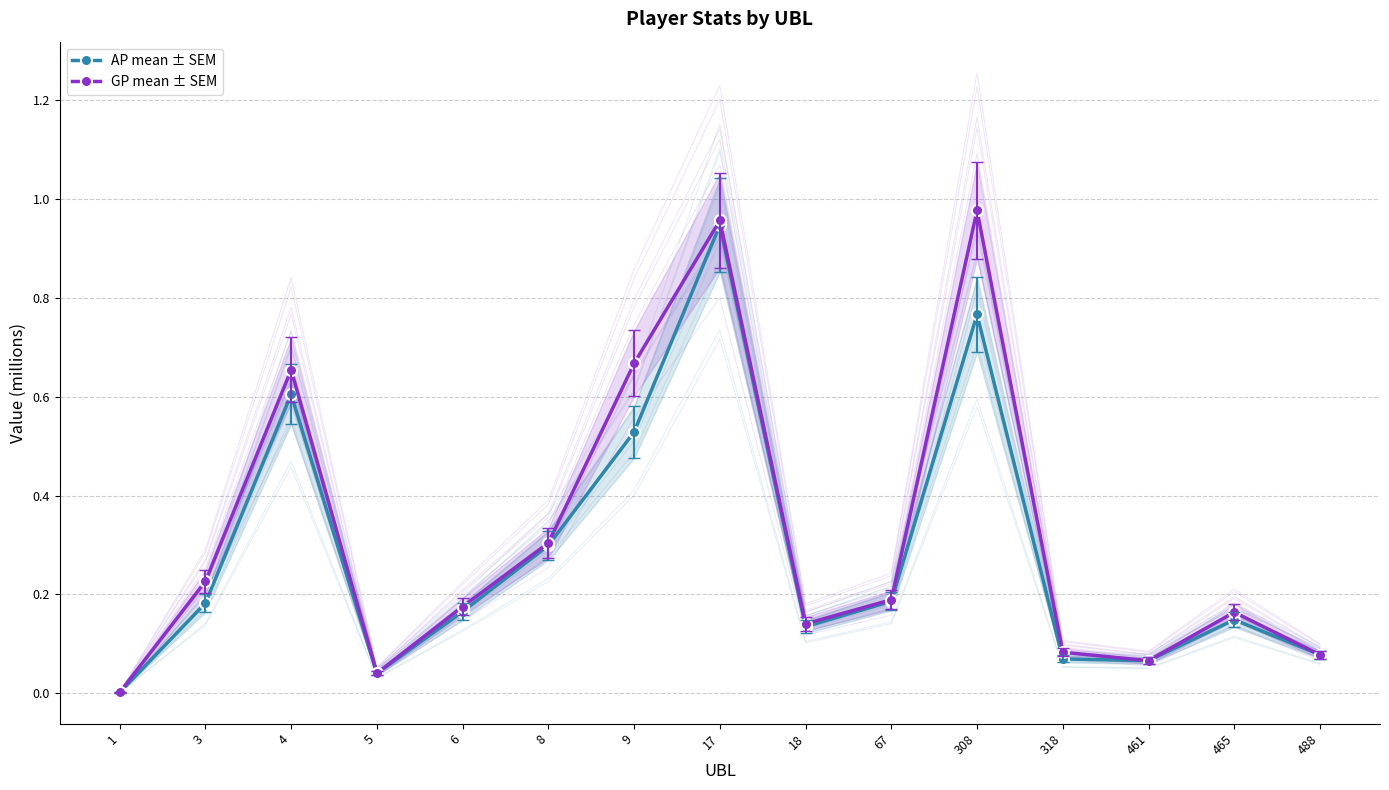

Which series has the widest spread of values?

GP mean ± SEM